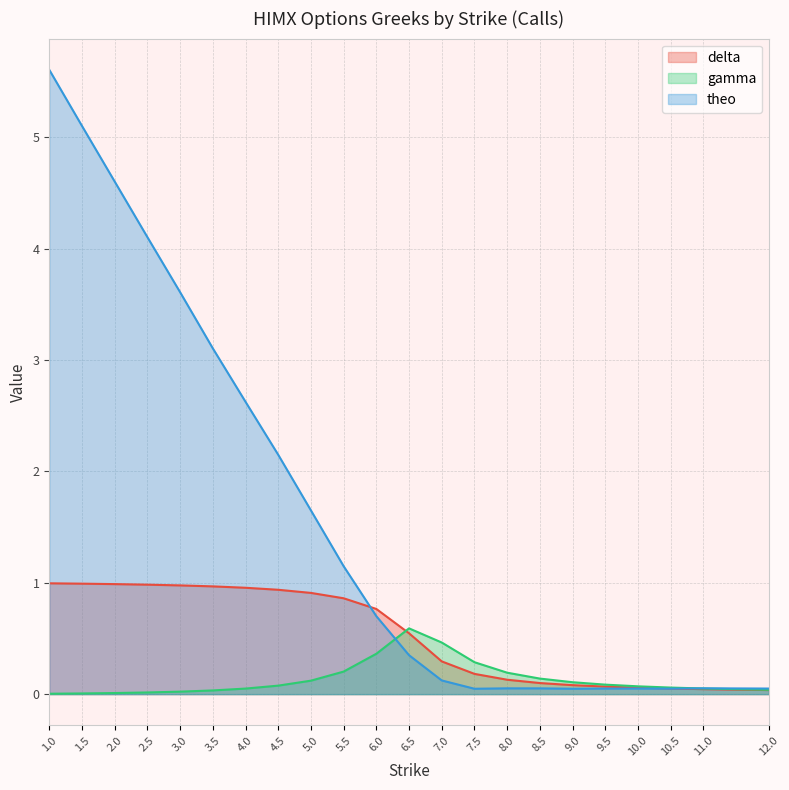

What is the difference between the second highest and second lowest values in the gamma series?

0.5